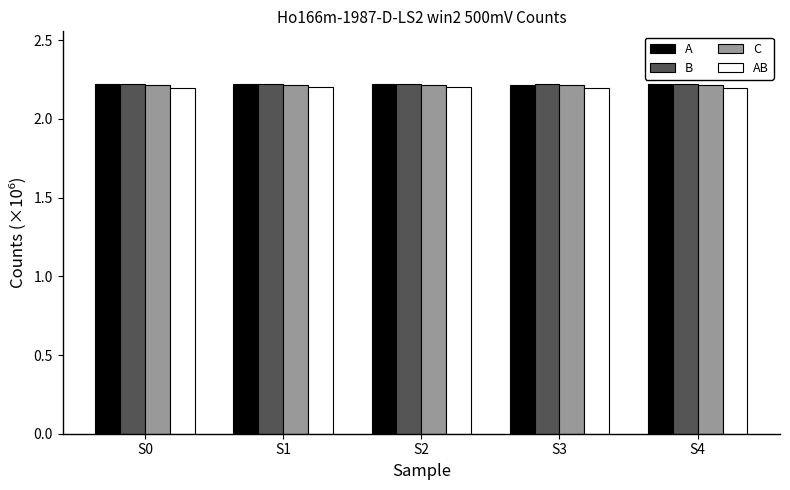

Is it true that AB equals 3.0 at S0?

False